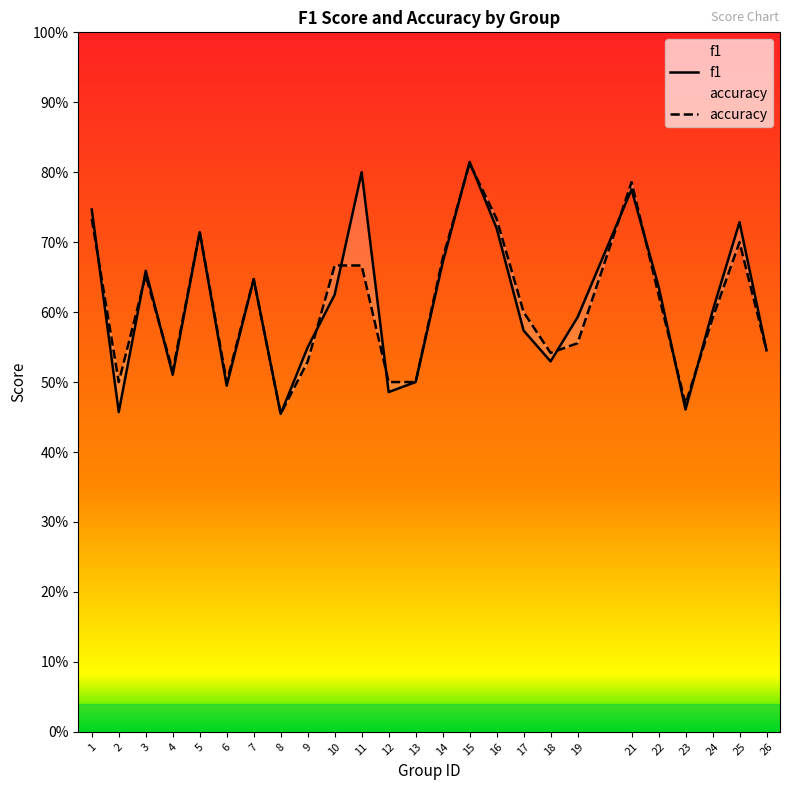

Is this an area chart (filled region under the line)?

No